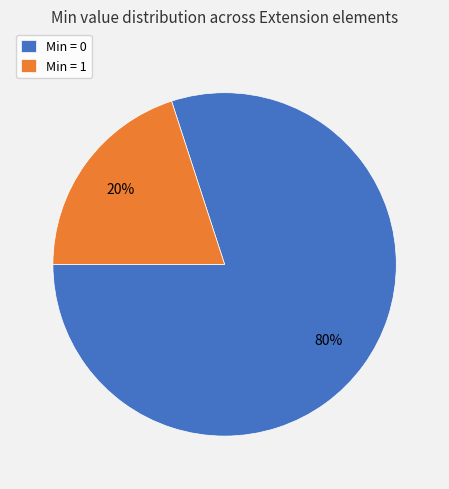

Which slice is the largest?

Min = 0